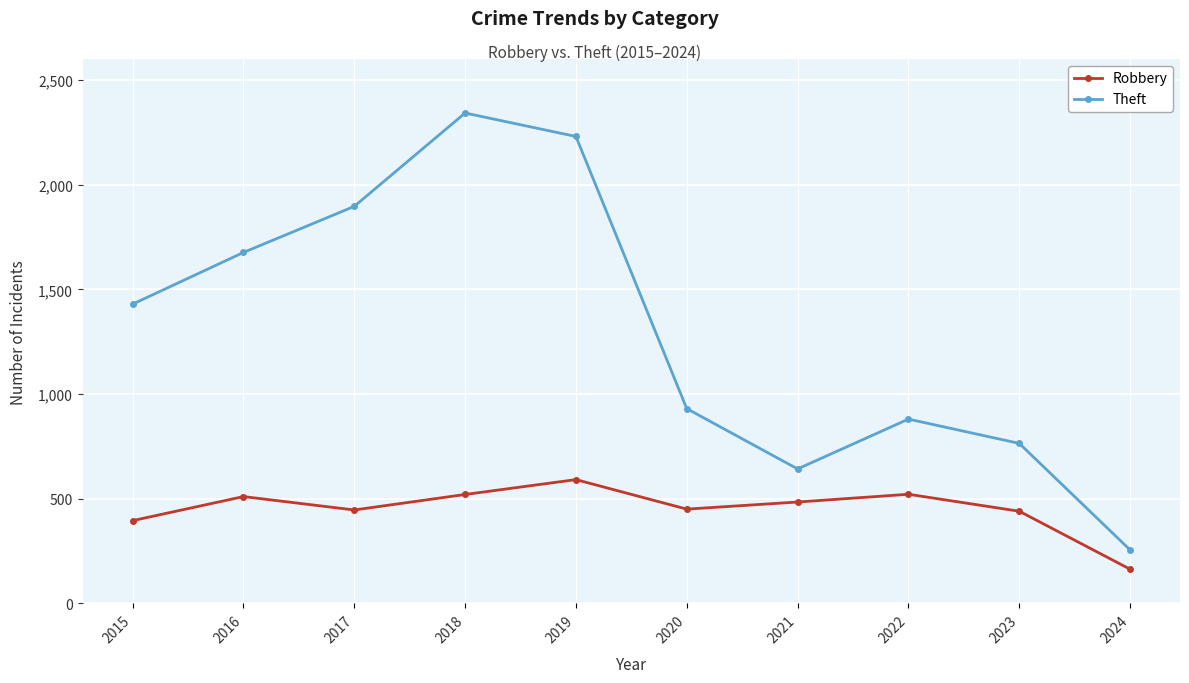

Rank the series at 2023 from lowest to highest value.

Robbery, Theft